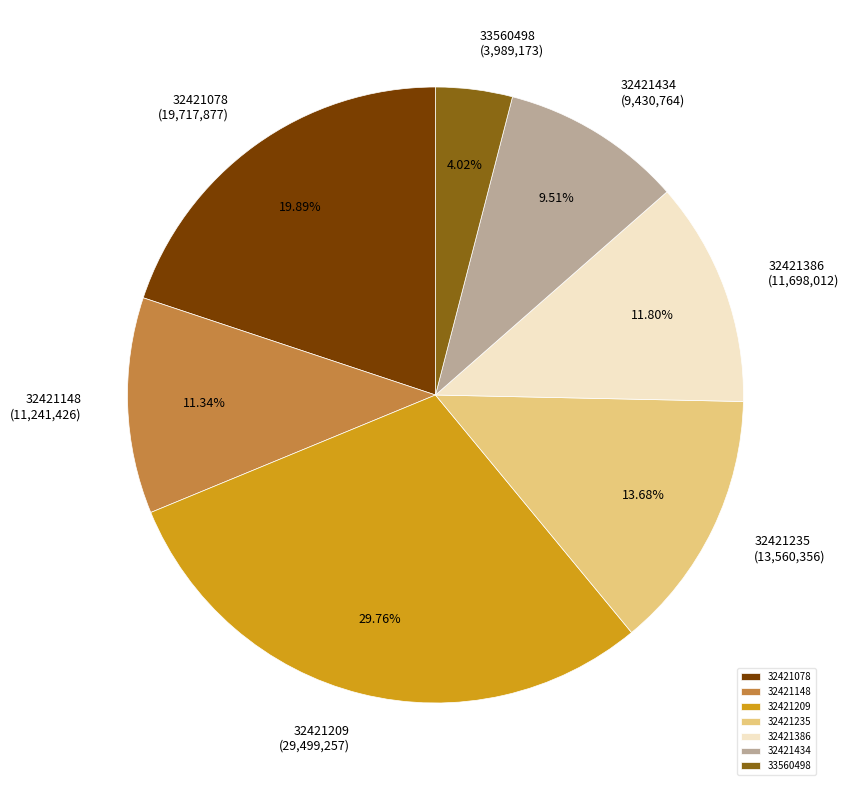

How many slices are in this pie chart?

7